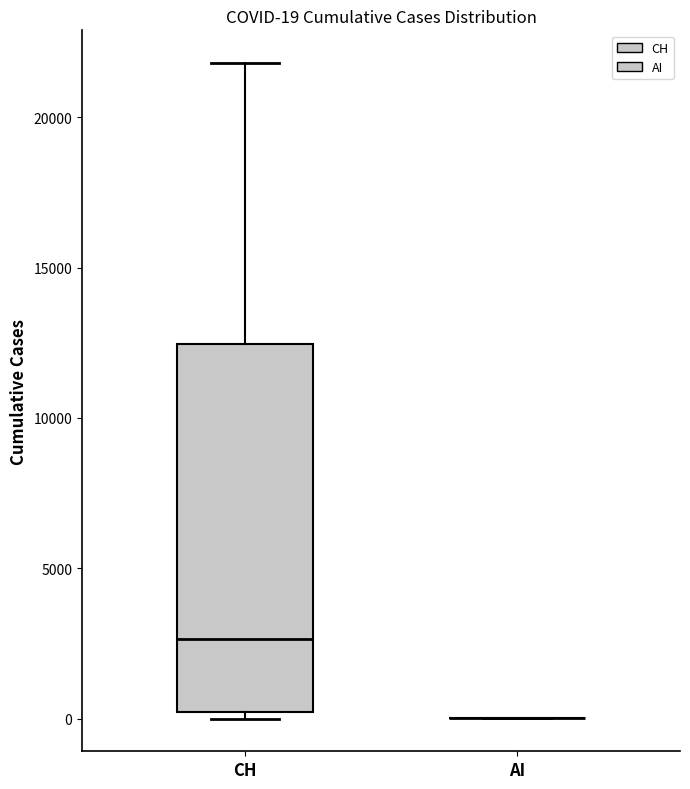

Comparing the boxes themselves (not the whiskers), which one is the tallest?

CH